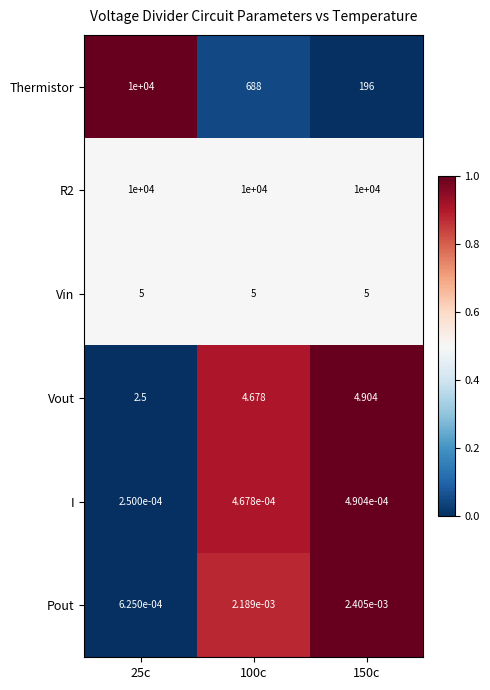

Between 25c and 100c, which series saw the biggest shift?

Thermistor